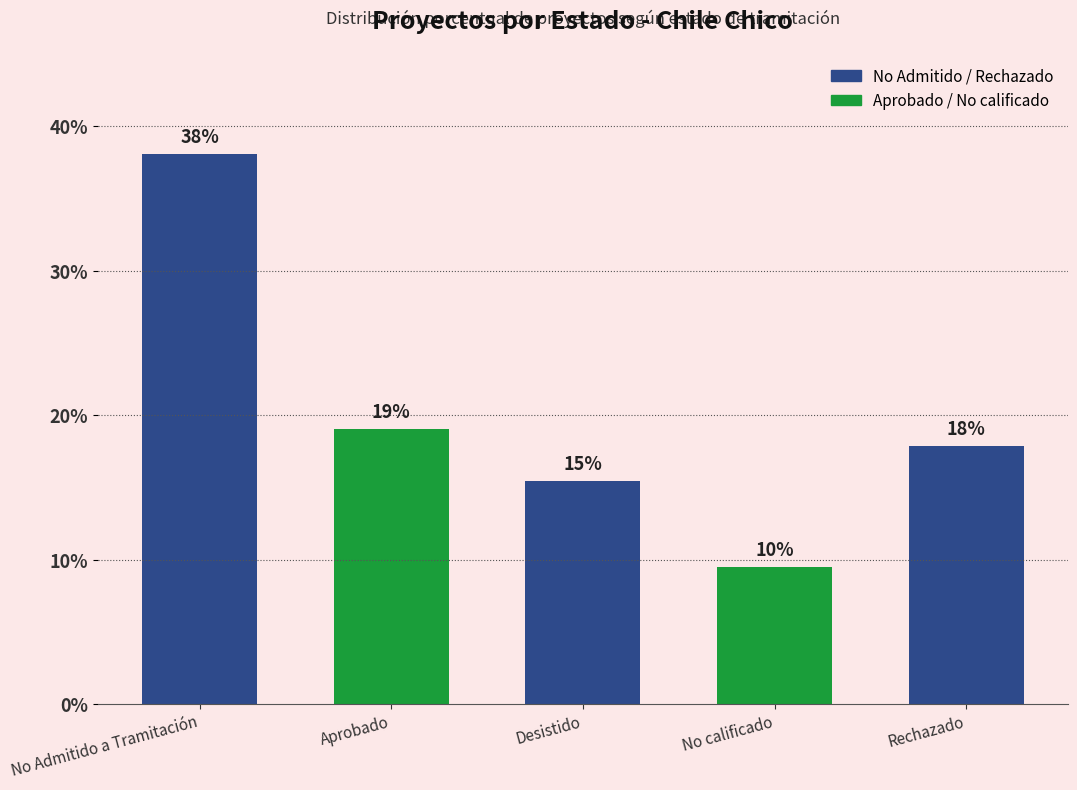

Rank the categories by value from lowest to highest.

No calificado, Desistido, Rechazado, Aprobado, No Admitido a Tramitación